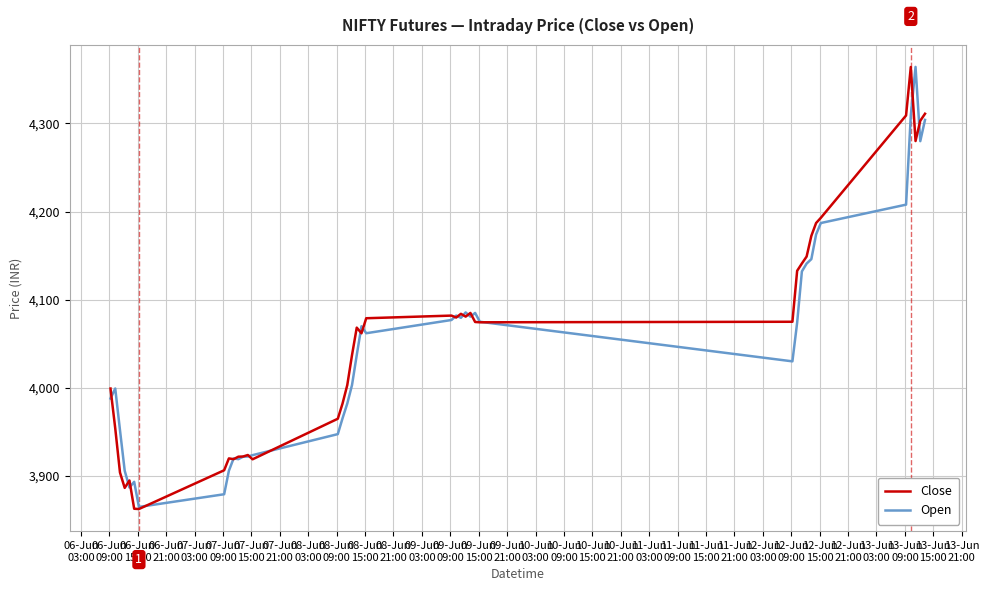

What is the minimum value for Open?

3864.9